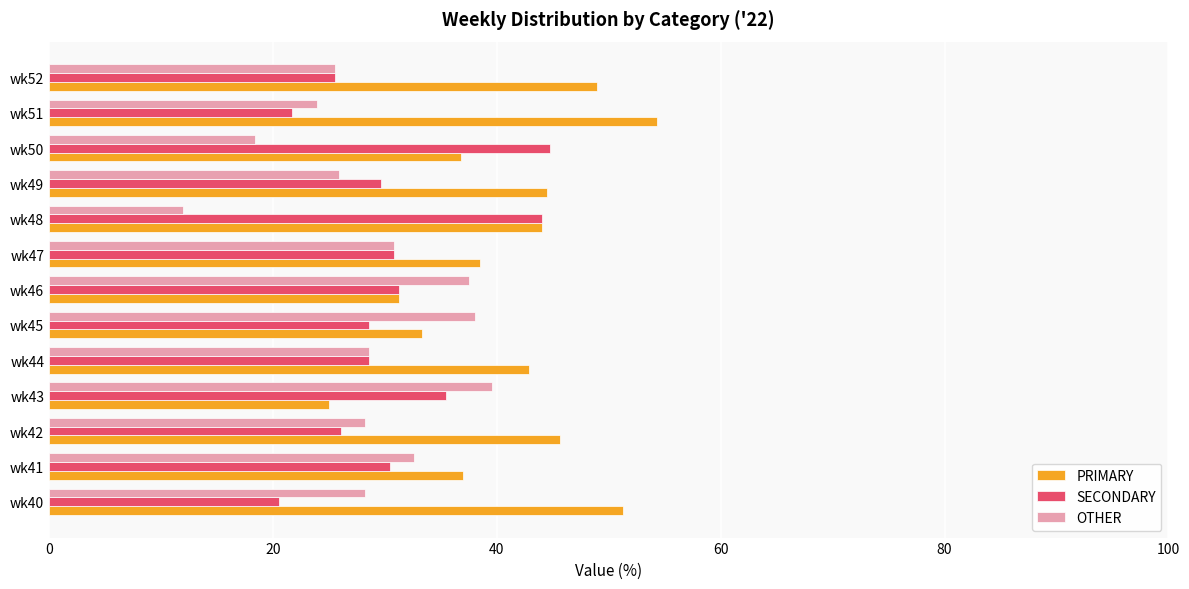

Rank the series by their maximum value, from highest to lowest.

PRIMARY, SECONDARY, OTHER